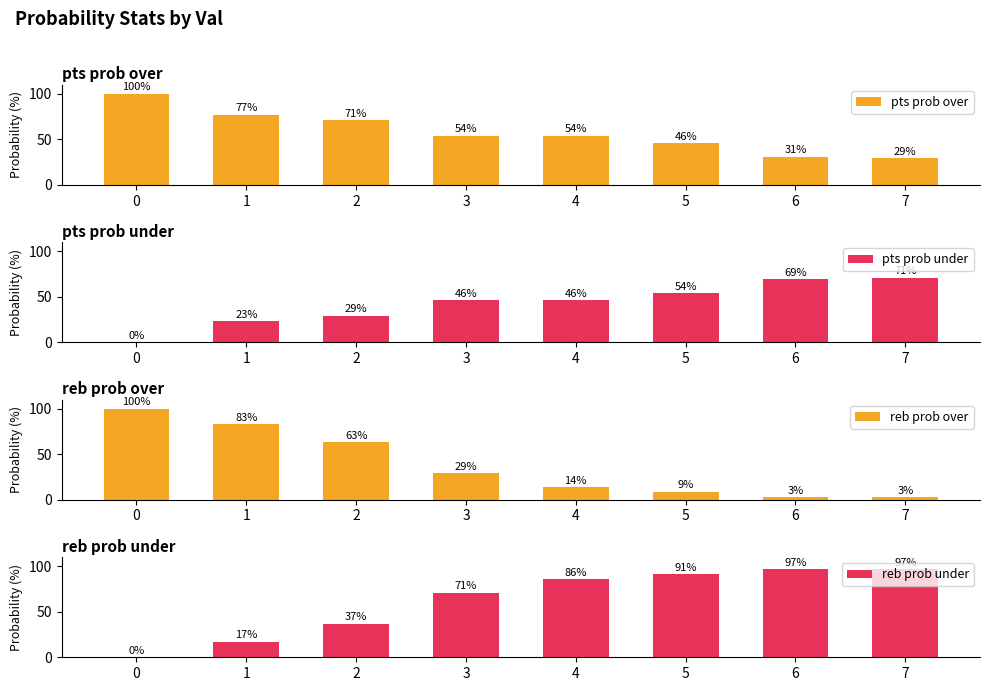

Which series has the largest range (max minus min)?

reb prob over